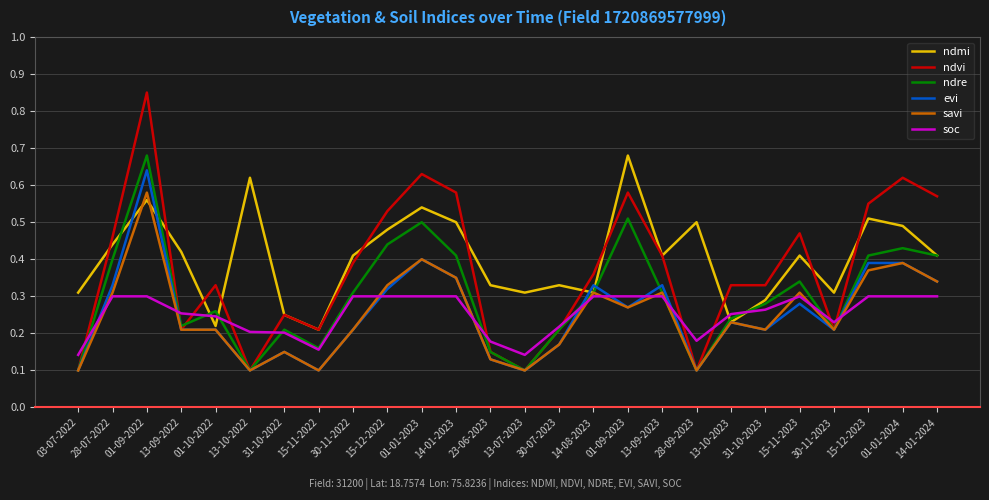

How many lines are shown in the chart?

6